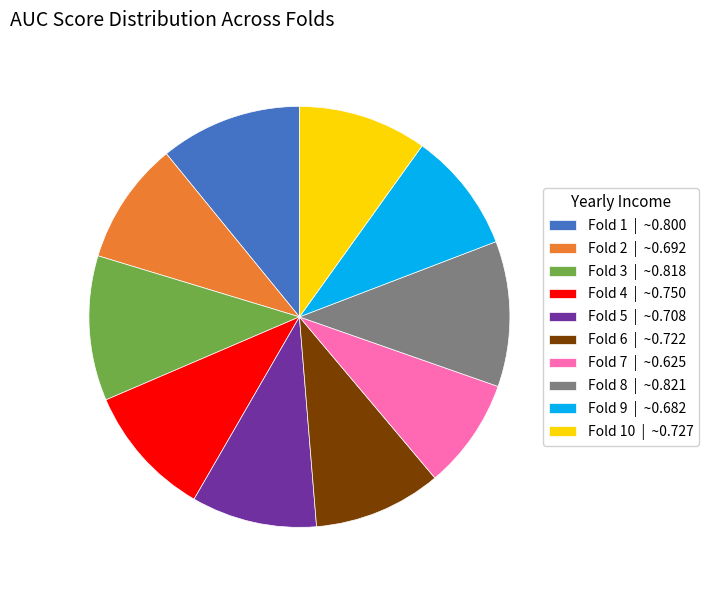

Combined, do Fold 10 | ~0.727 and Fold 7 | ~0.625 account for over 50%?

No